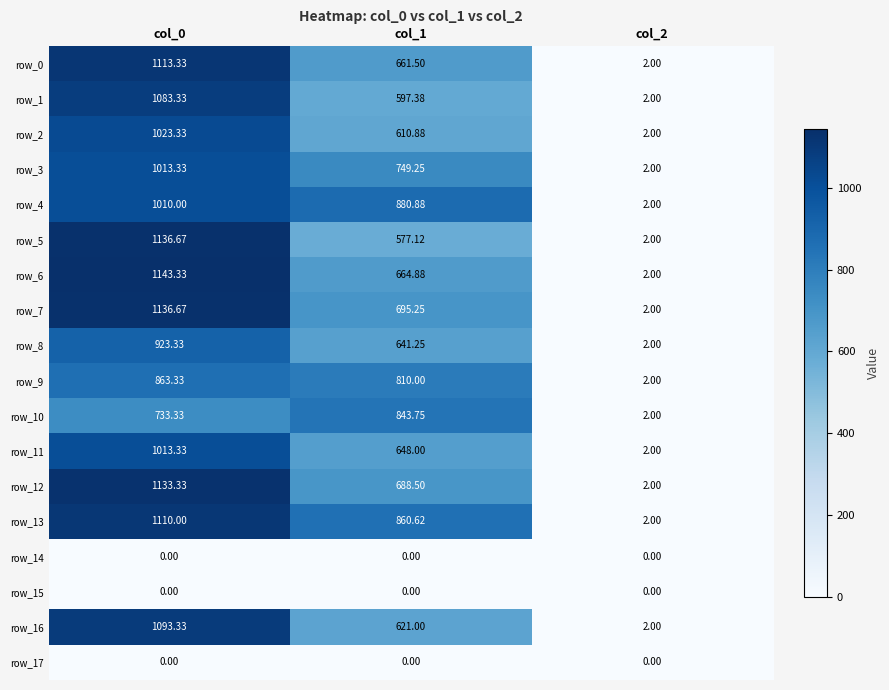

Which series has the largest total across all categories?

row_13